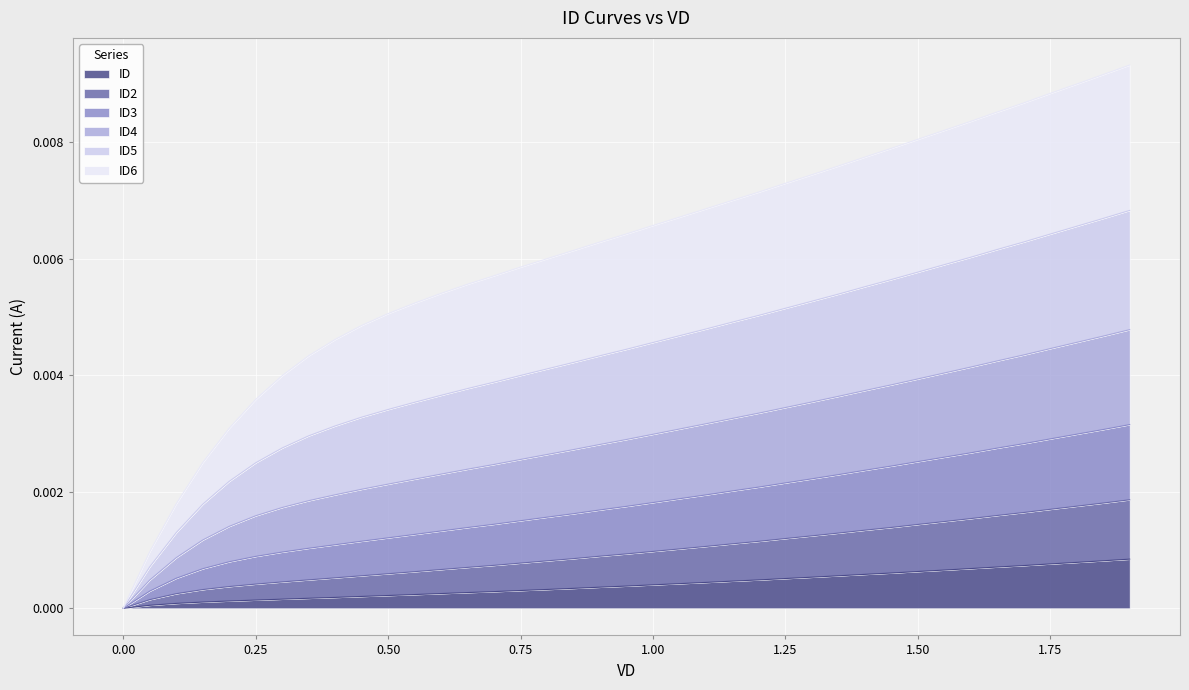

What position from the right is 1.35?

12